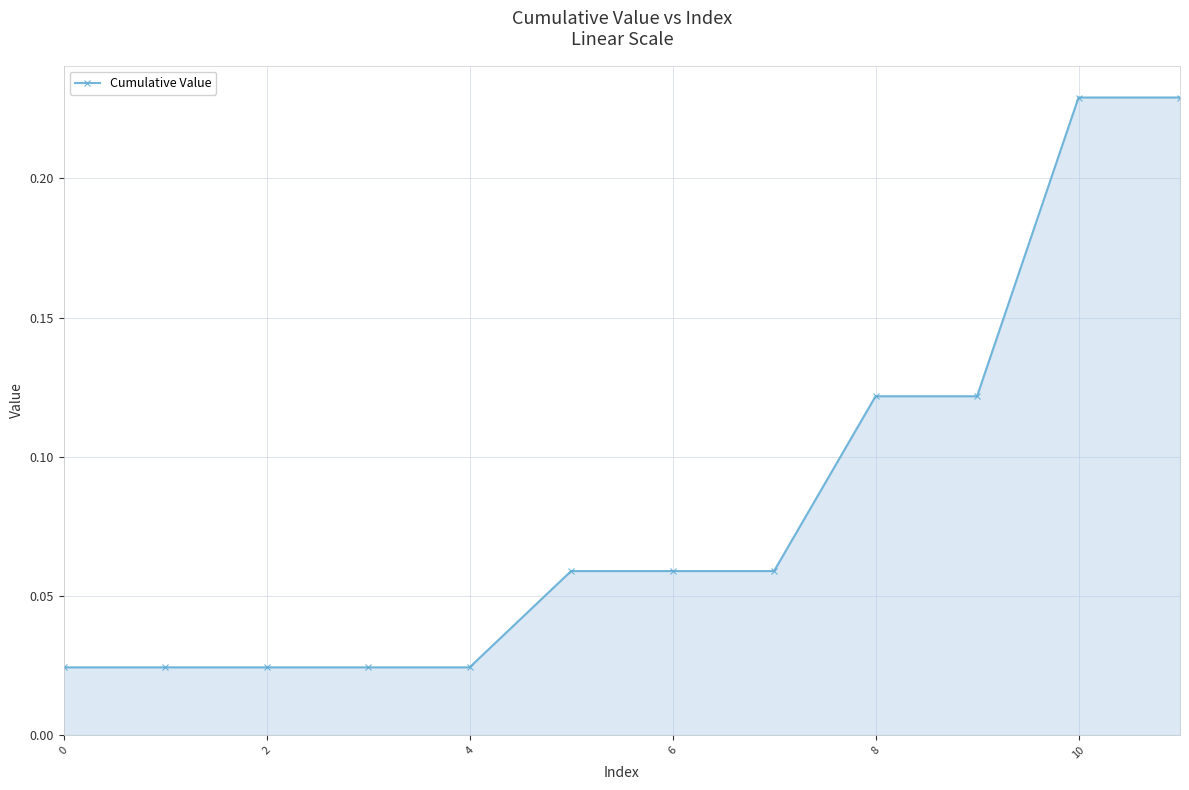

How many values are between 0 and 1?

12